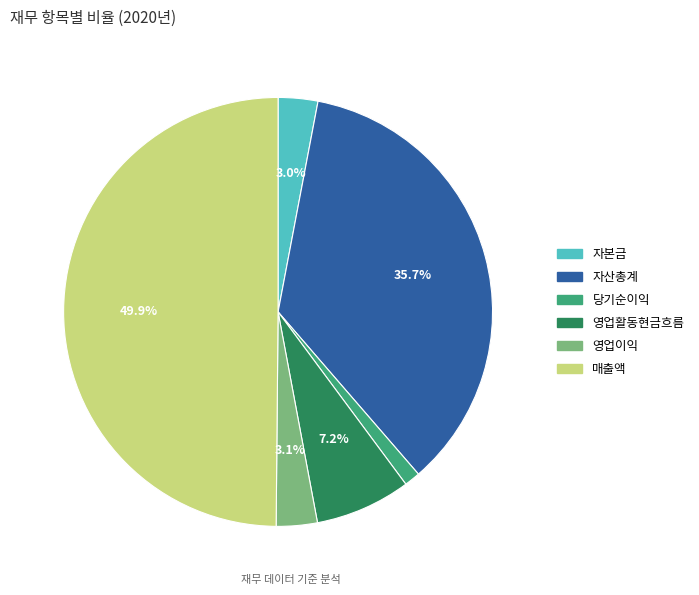

What percentage is the 영업이익 slice, to the nearest percent?

3%